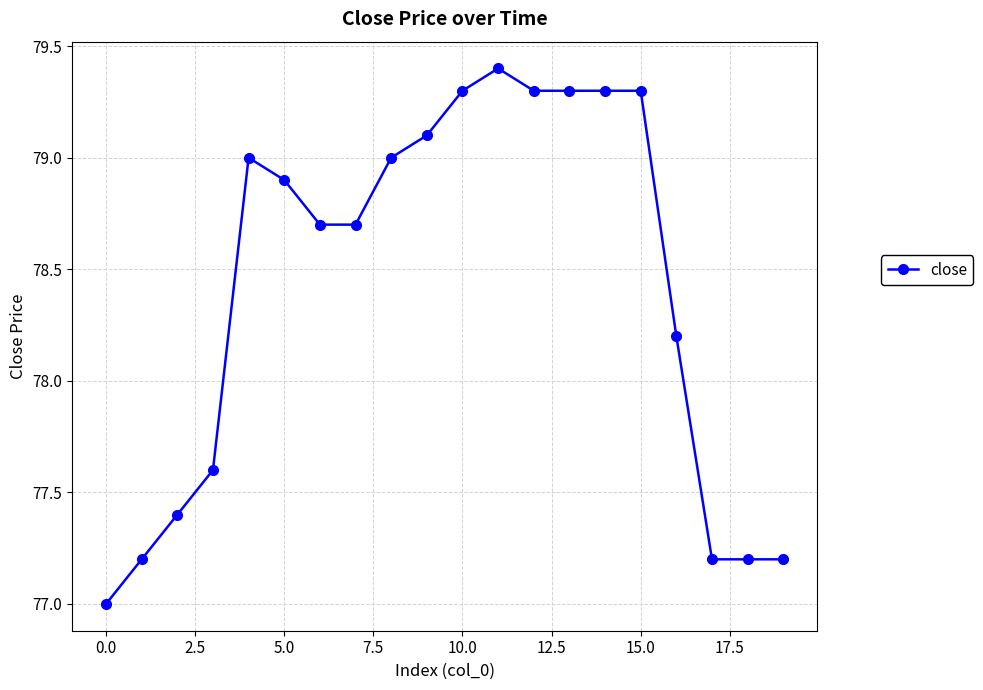

What is the minimum value shown in the chart?

77.0